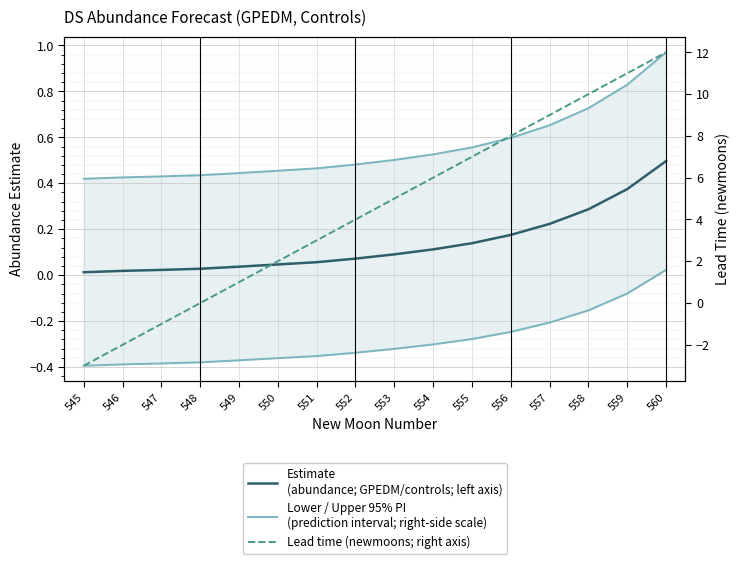

Is it true that Estimate
(abundance; GPEDM/controls; left axis) equals 0.2 at 556?

True